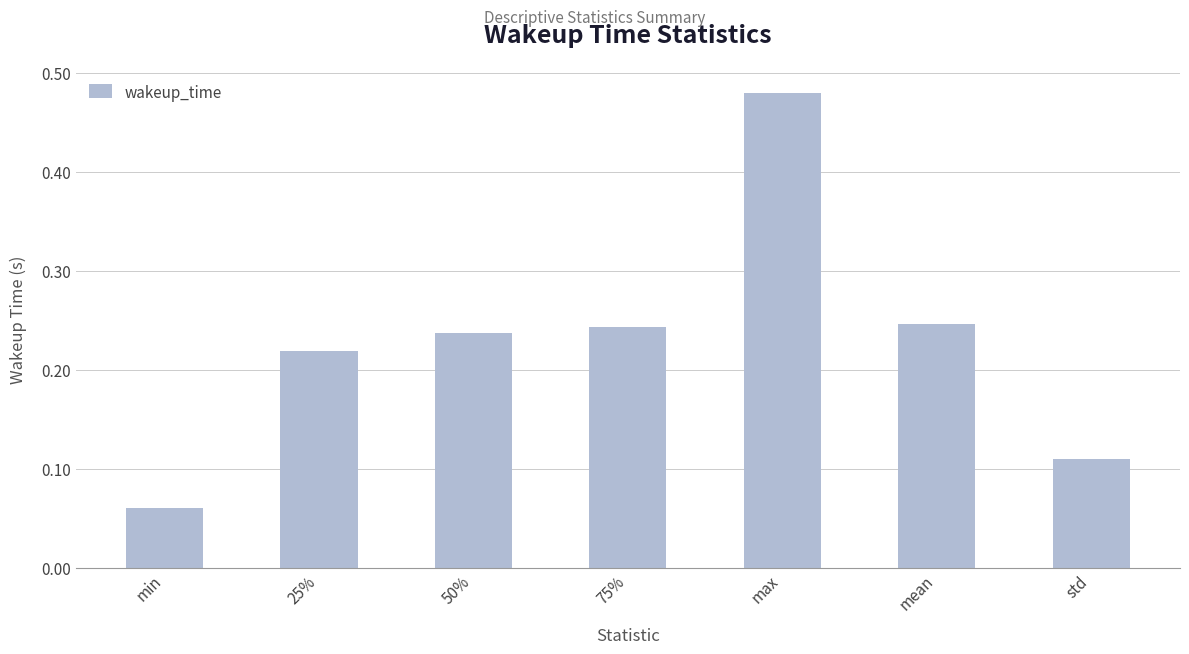

The value at mean is 0.1. True or false?

False